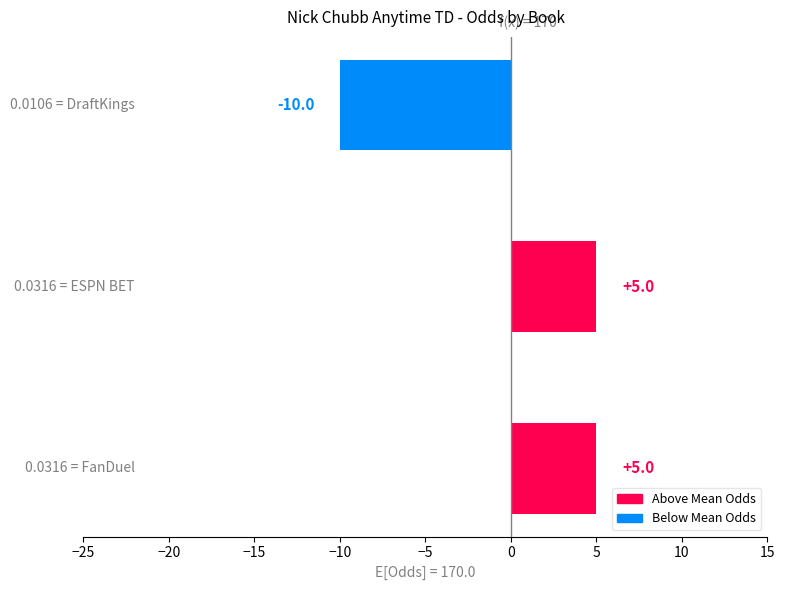

How many bars are there in total?

3